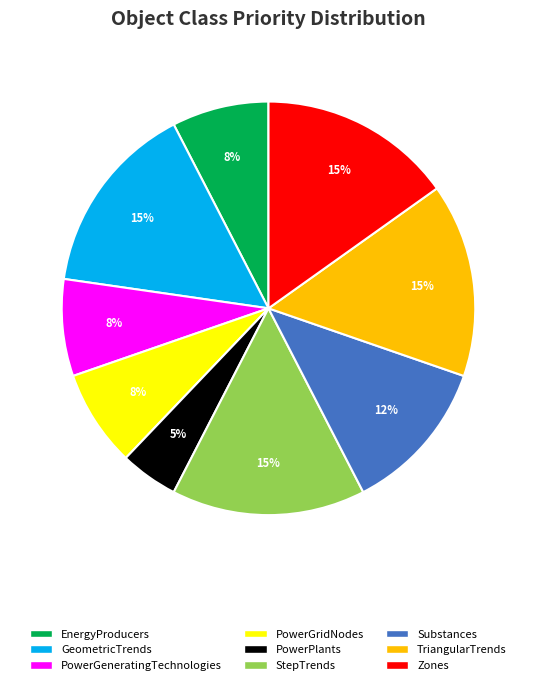

To the nearest percent, what is the average slice percentage?

11%